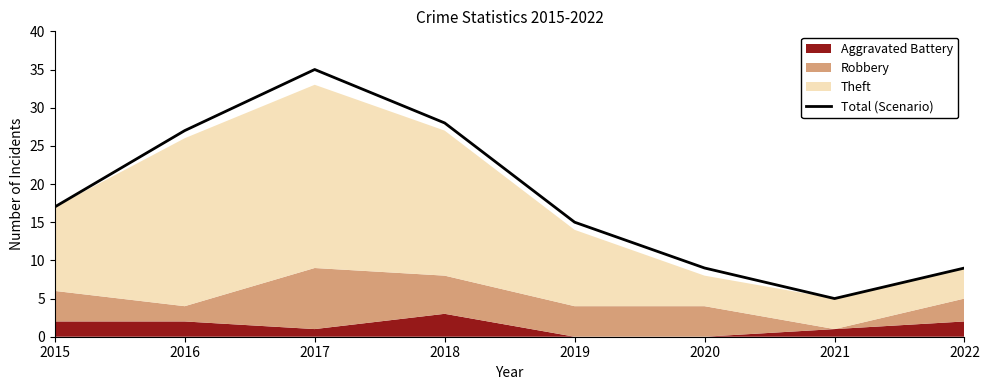

At which category does the data reach its first local valley?

2021